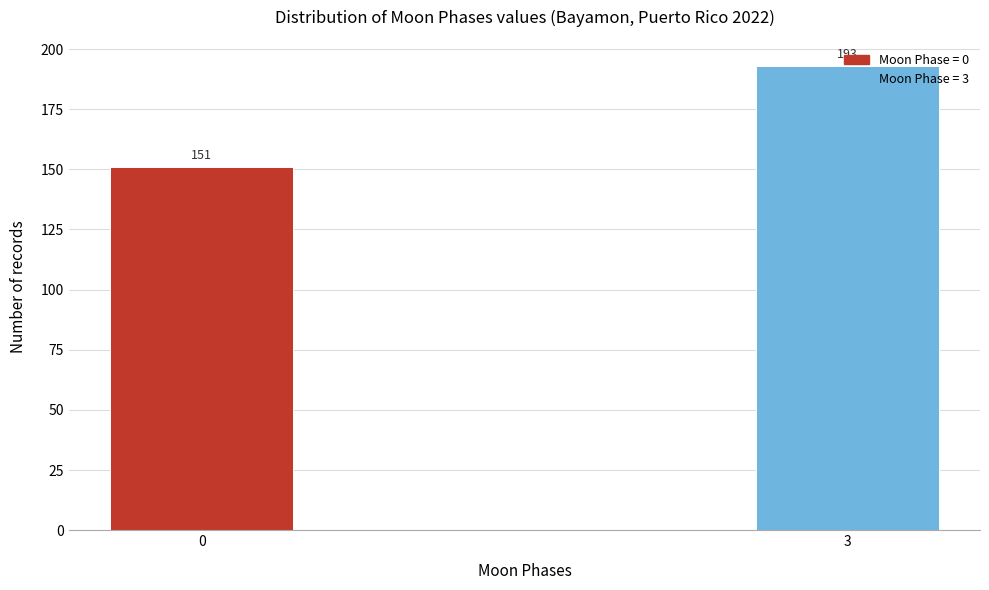

What is the value of the 2nd bar from the left?

193